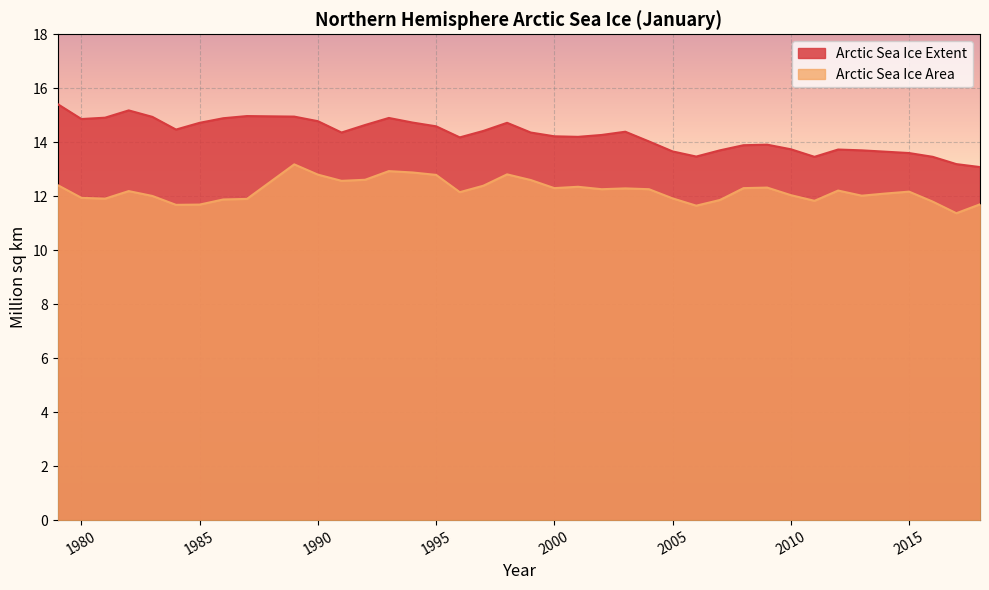

At which category does Arctic Sea Ice Extent reach its first local peak?

1982